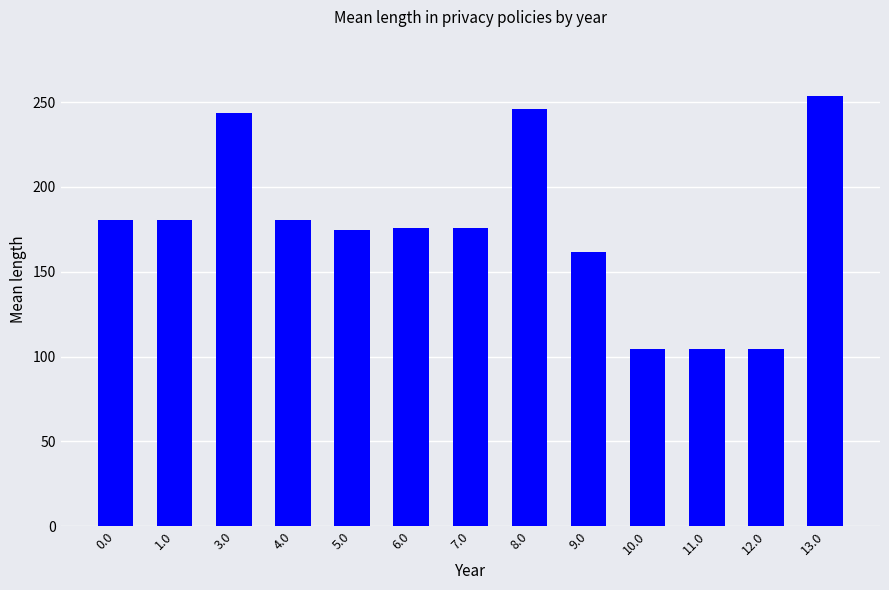

What is the difference between the maximum and second lowest values?

149.0